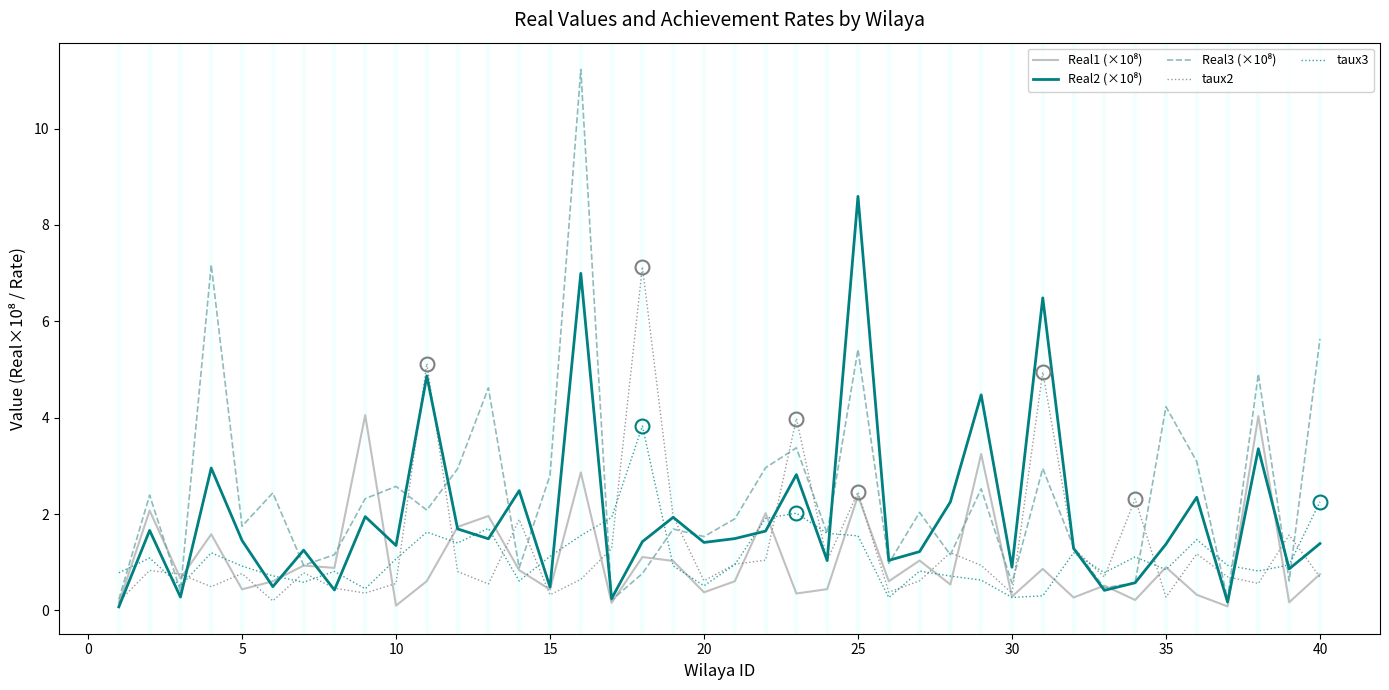

What is the greatest value displayed?

11.2